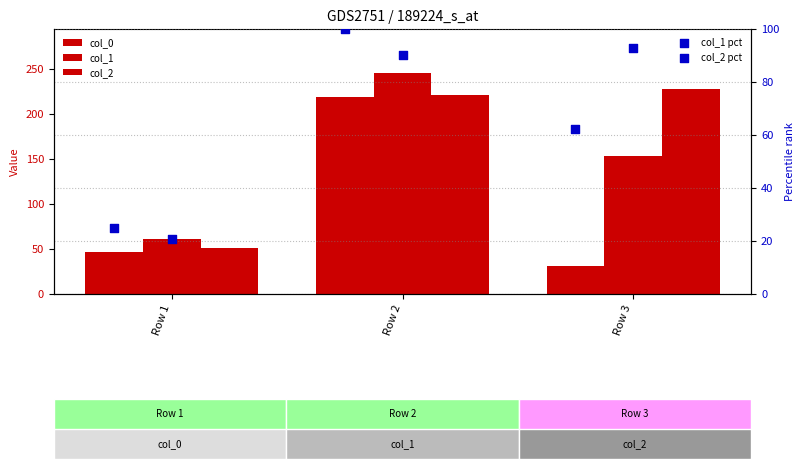

What are all the series names shown in the legend?

col_0, col_1, col_2, col_1 pct, col_2 pct